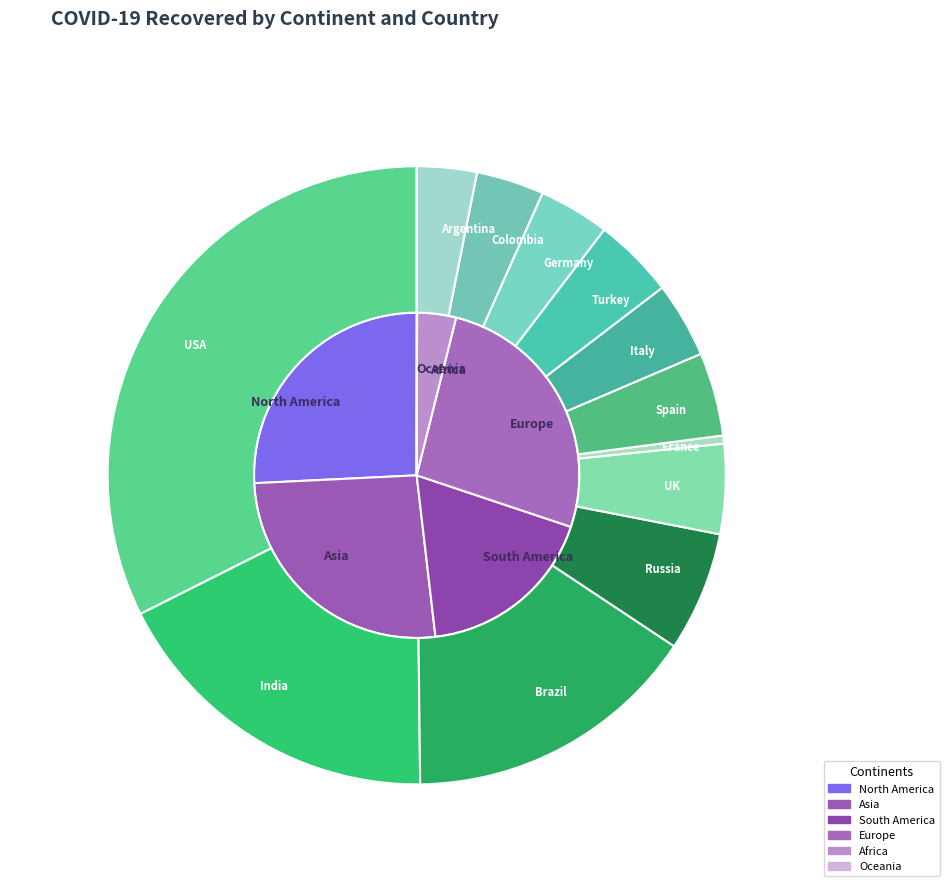

What is the majority slice?

World